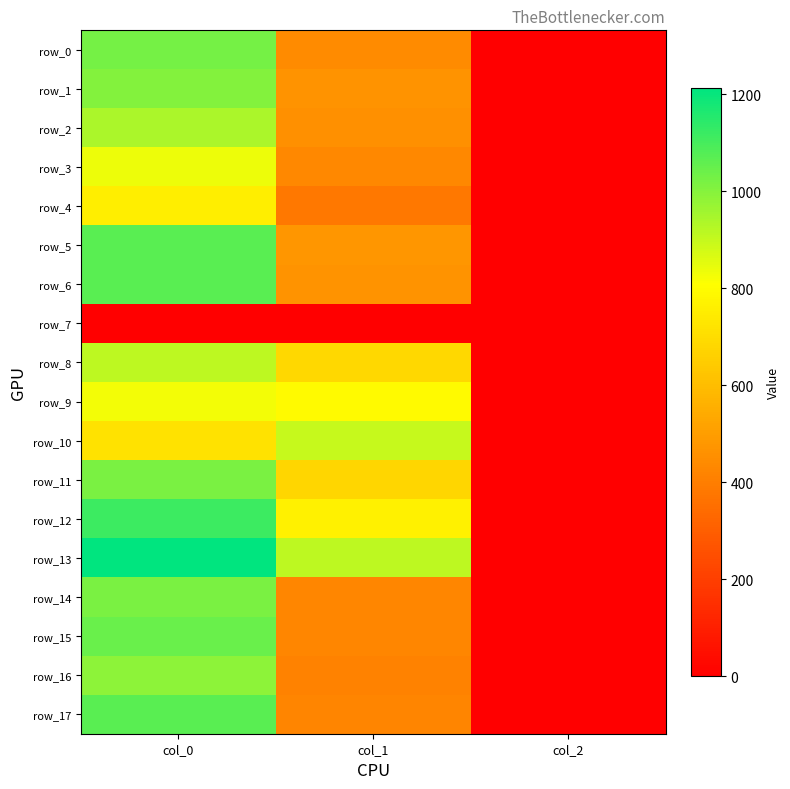

The row_14 series shows 638.5 at col_1. True or false?

False